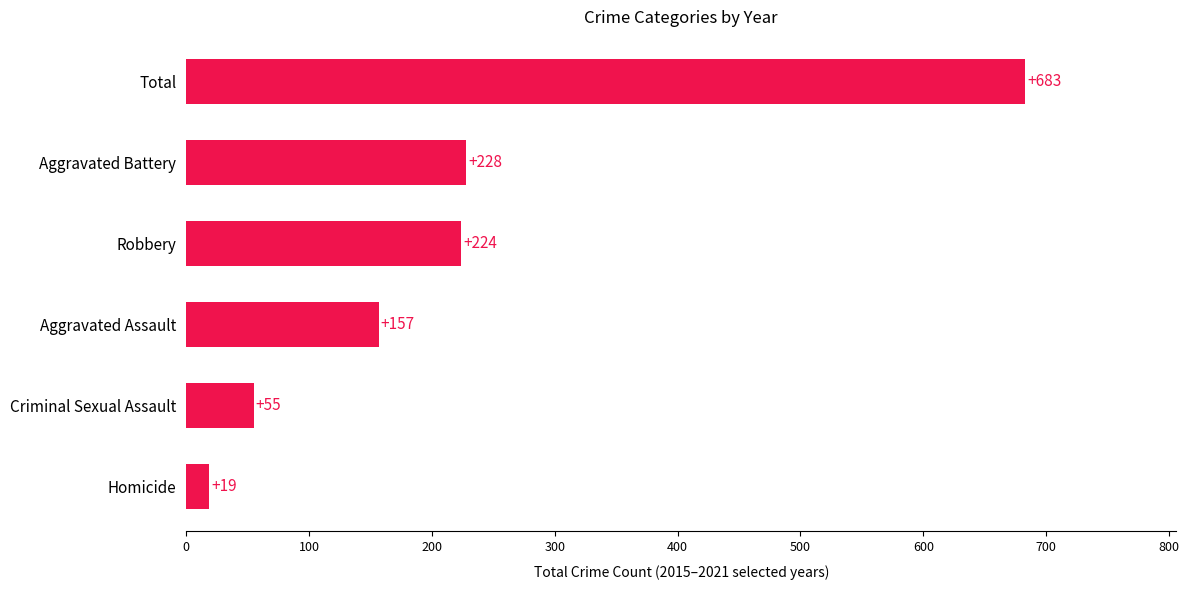

Read the value at Criminal Sexual Assault, to the nearest 10.

60